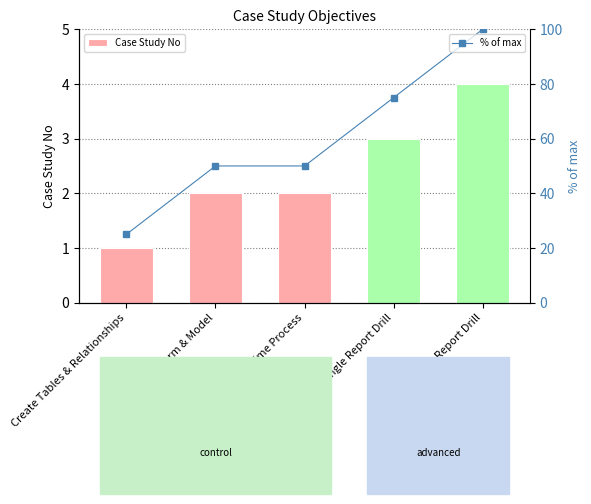

Where does the % of max series first go above 50?

Single Report Drill